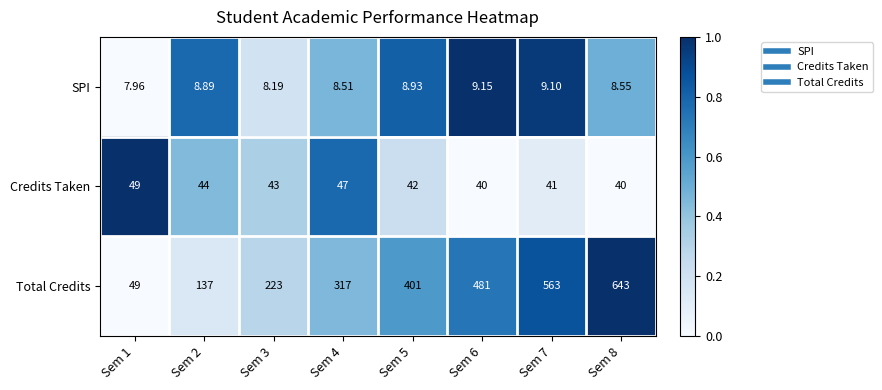

Which series has the largest total across all categories?

Total Credits